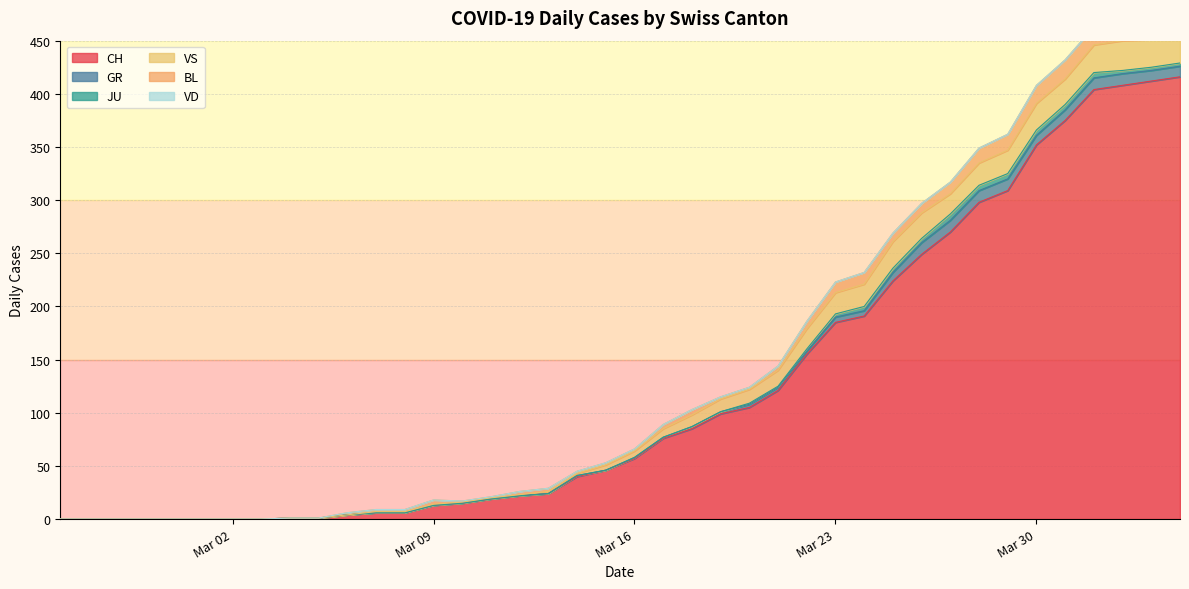

How many lines are shown in the chart?

6